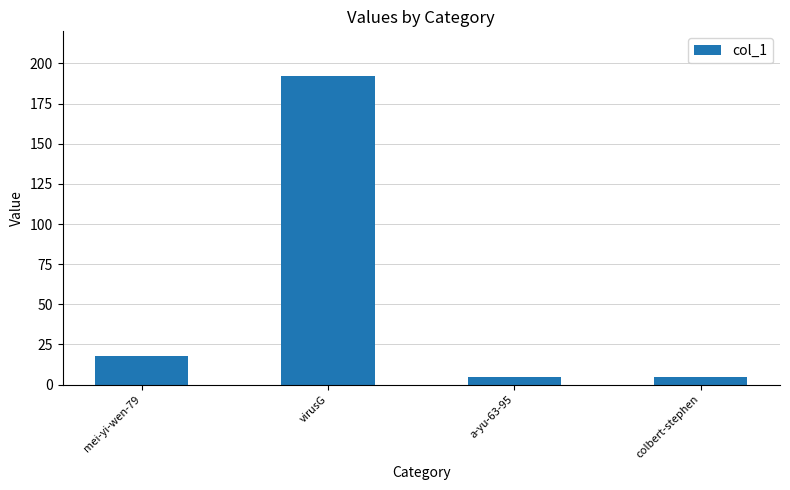

What is the value of the 2nd bar from the left?

192